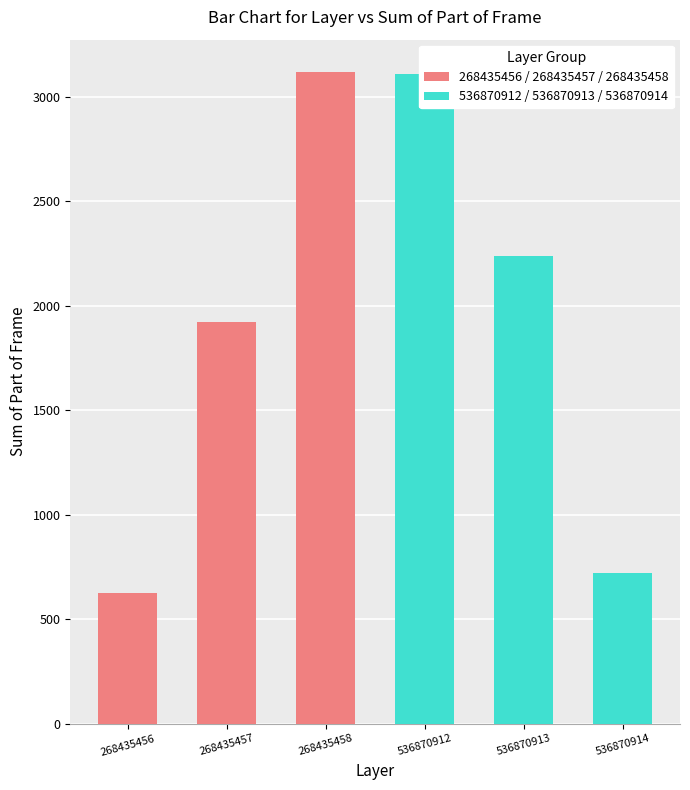

List the series in order of their peak value, lowest first.

536870912 / 536870913 / 536870914, 268435456 / 268435457 / 268435458